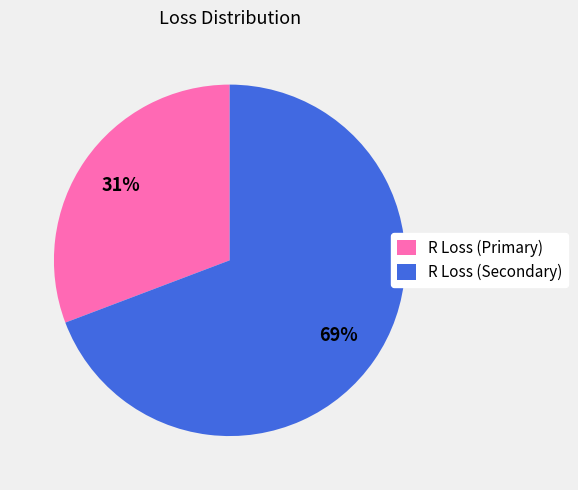

To the nearest percent, what is the combined percentage of R Loss (Primary) and R Loss (Secondary)?

100%